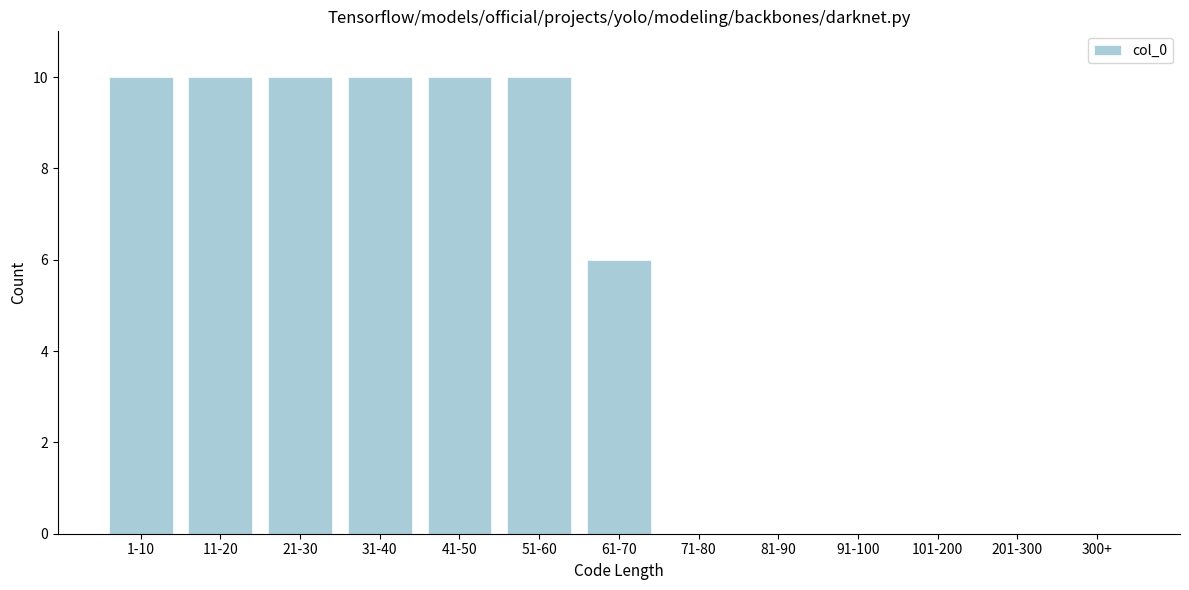

Reading right to left, extract all data points from this chart.

300+=0	201-300=0	101-200=0	91-100=0	81-90=0	71-80=0	61-70=6	51-60=10	41-50=10	31-40=10	21-30=10	11-20=10	1-10=10